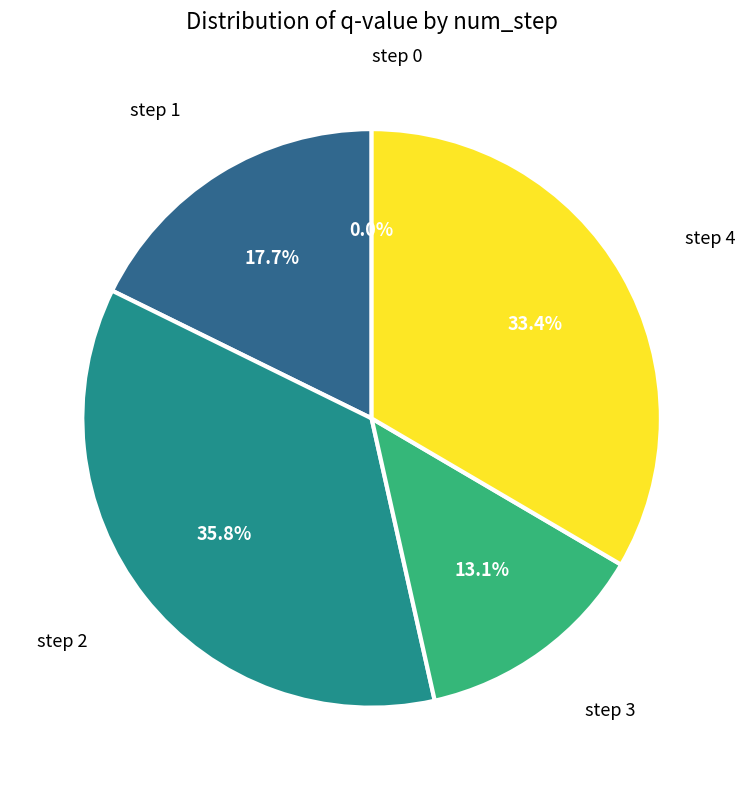

The step 1 slice represents 31% of the pie. True or false?

False